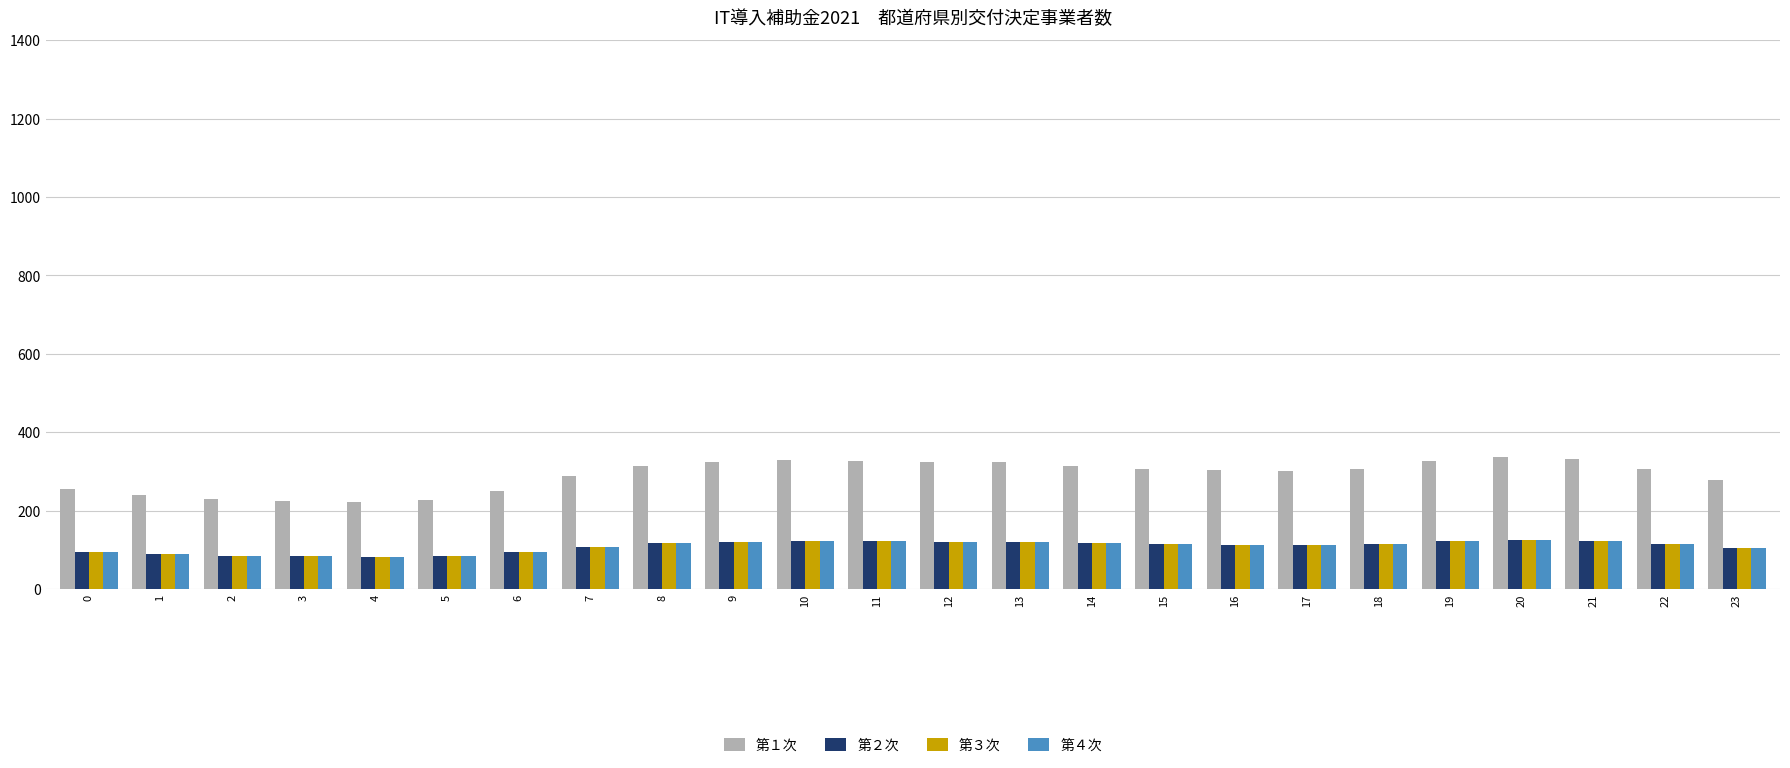

Which series has the largest range (max minus min)?

第１次